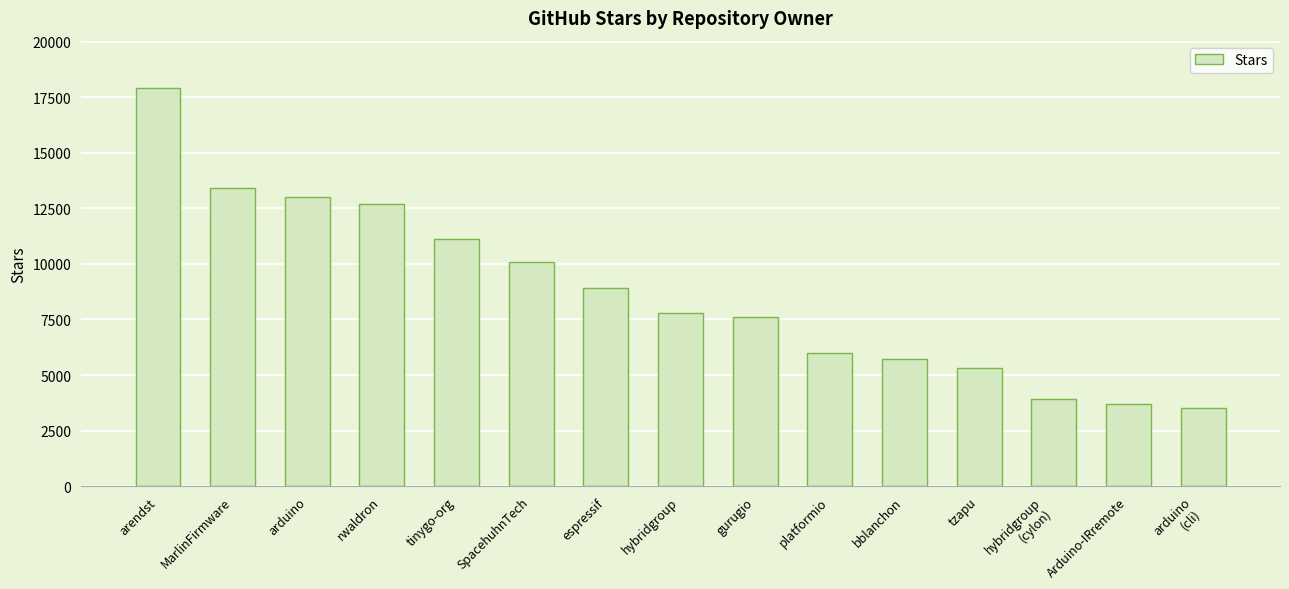

What is the sum of the values at SpacehuhnTech and bblanchon?

15800